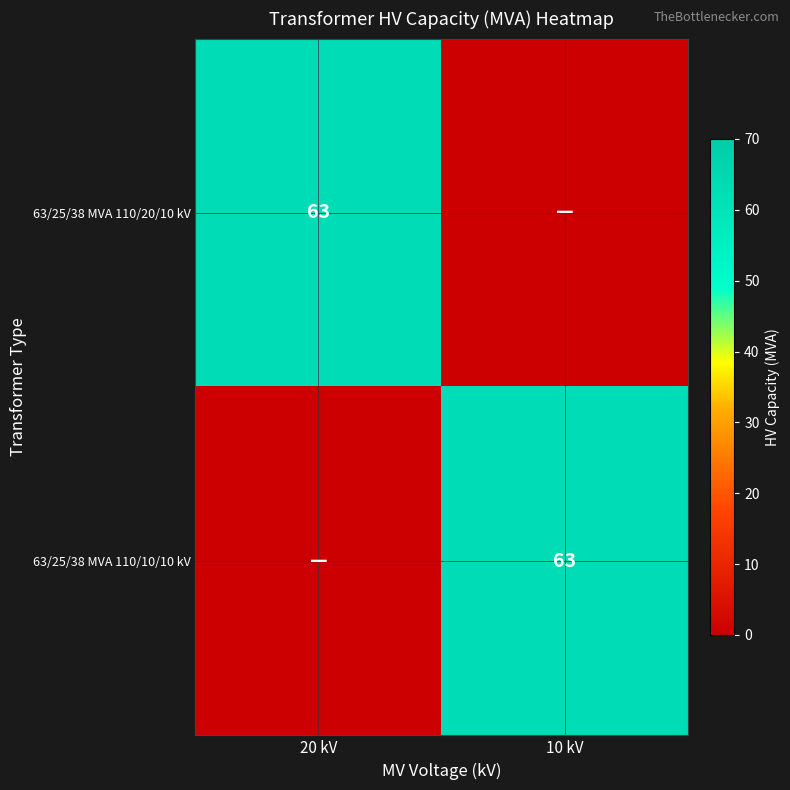

True or false: 63/25/38 MVA 110/10/10 kV has a value of 63 at 10 kV.

True